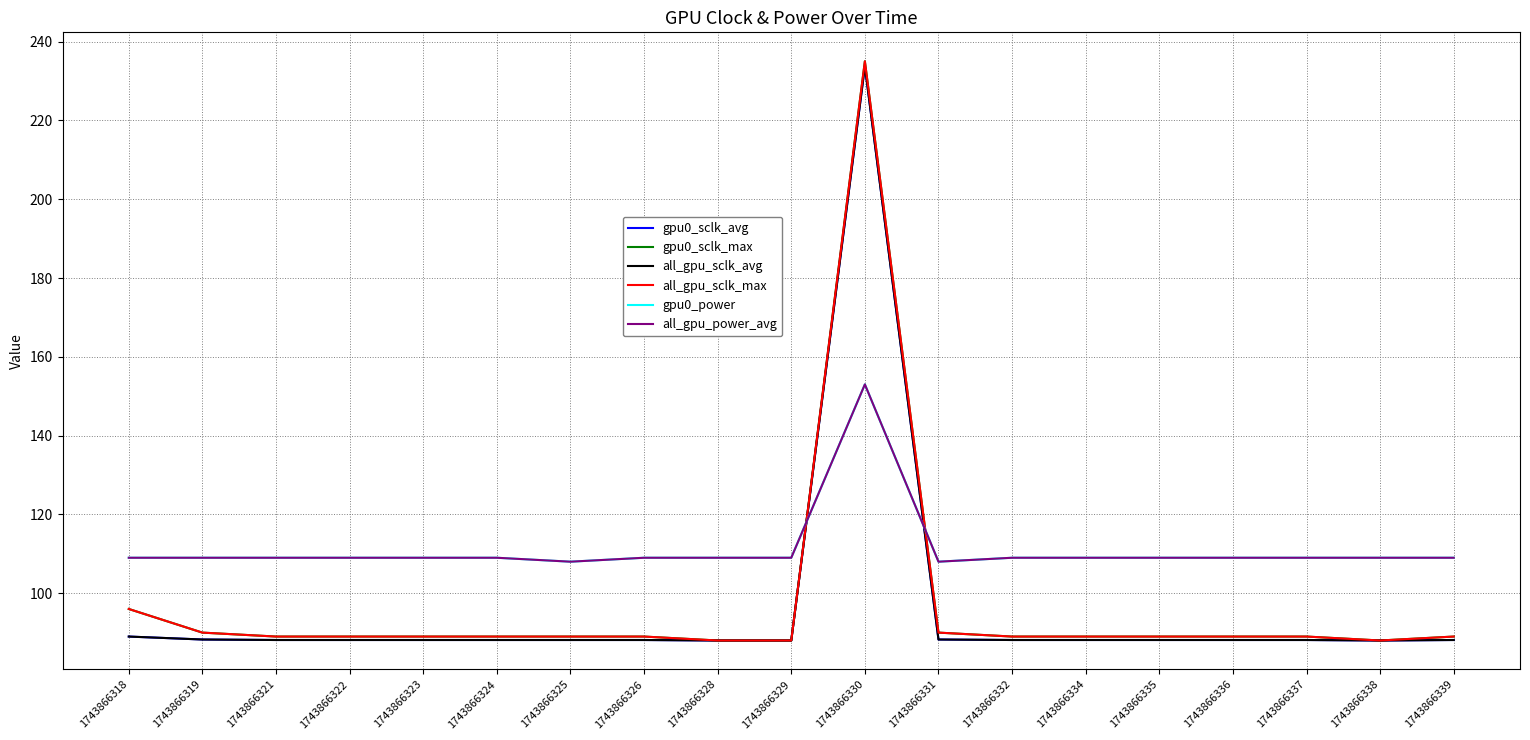

What is the difference between the maximum and minimum values in the gpu0_power series?

45.0